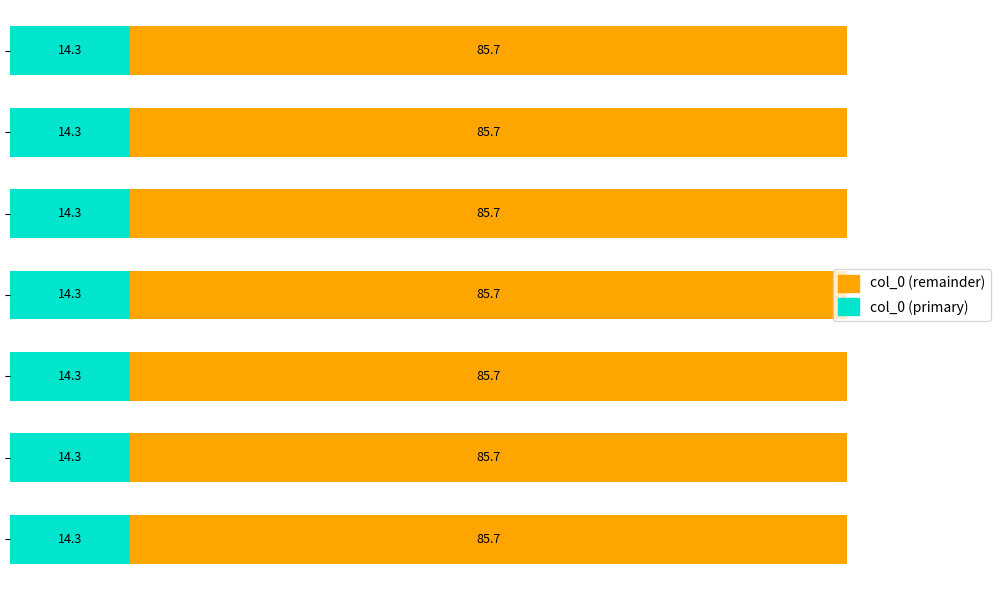

What is the minimum value for col_0 (primary)?

14.3